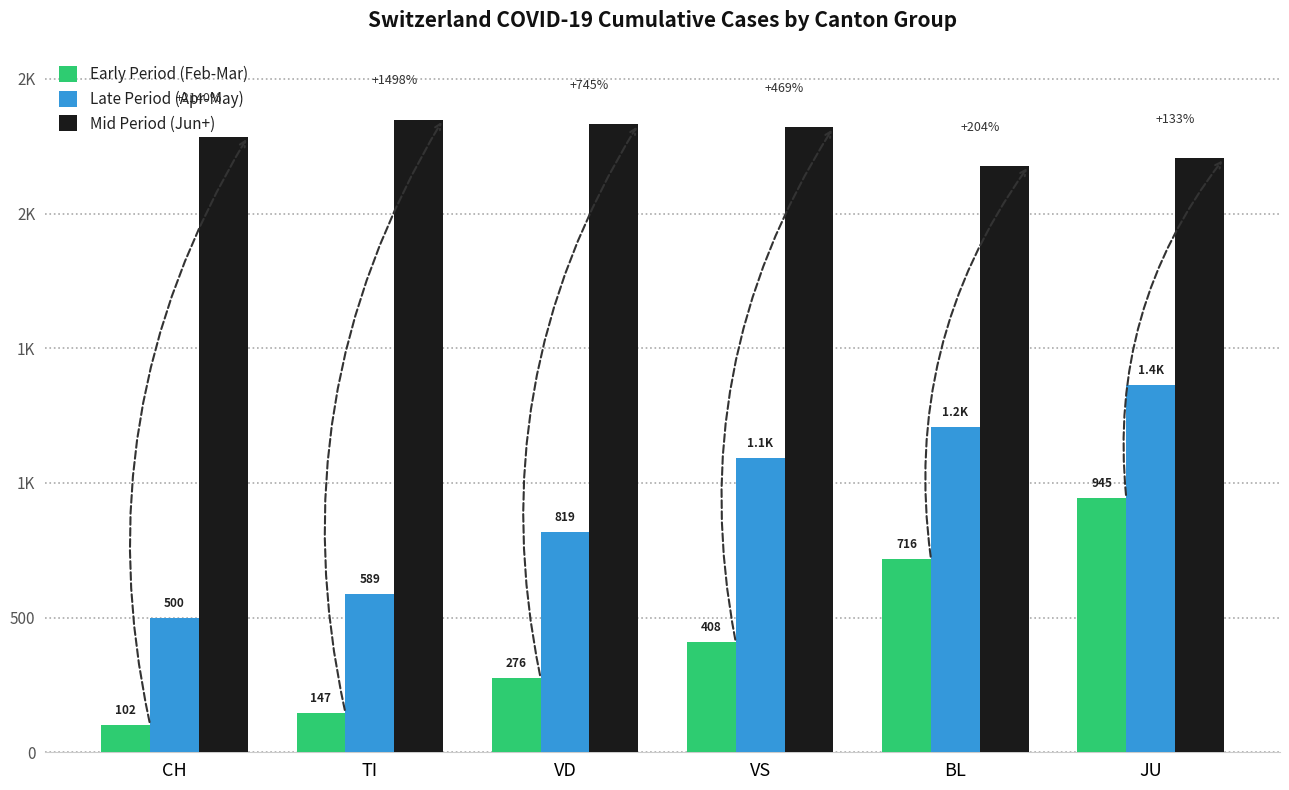

What are all the series names shown in the legend?

Early Period (Feb-Mar), Late Period (Apr-May), Mid Period (Jun+)